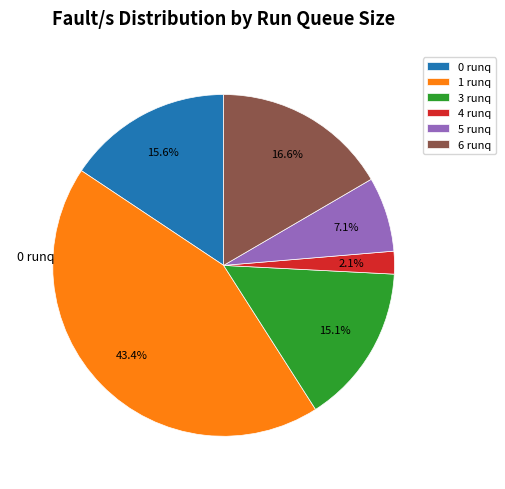

Is there any slice that represents more than half of the pie?

No